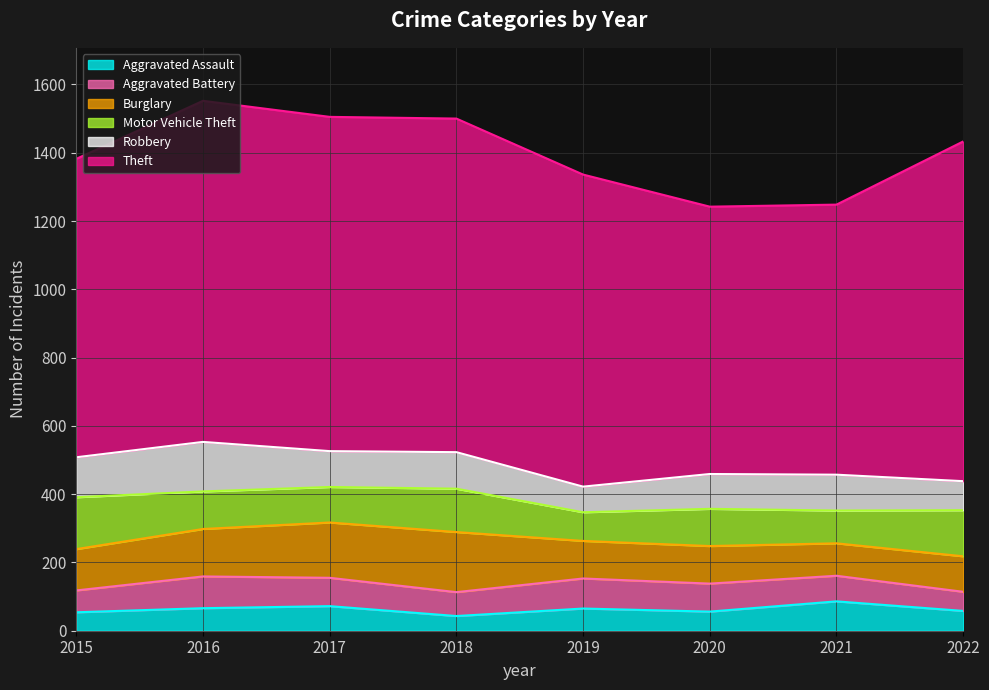

True or false: Burglary has more than 2 interior local peaks.

False